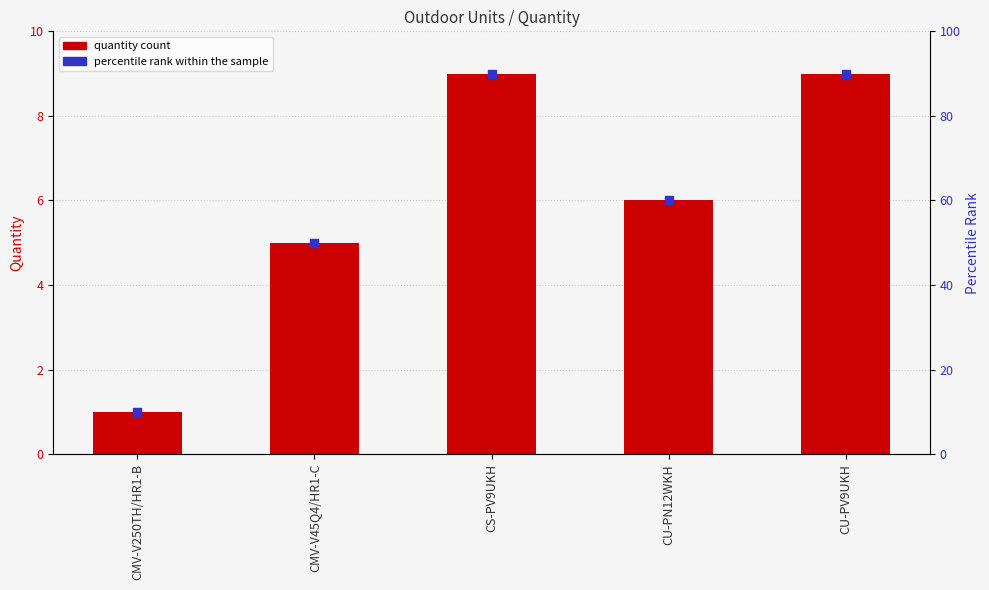

Which series has the widest spread of Y values?

Percentile rank within the sample